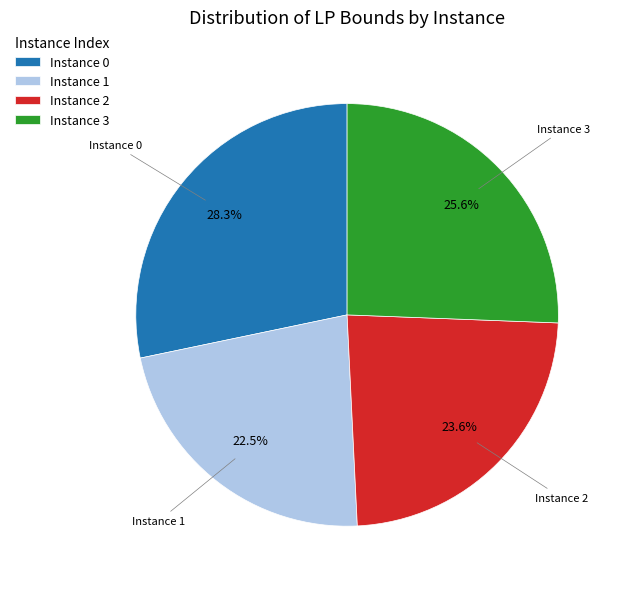

Between Instance 3 and Instance 1, which is larger?

Instance 3